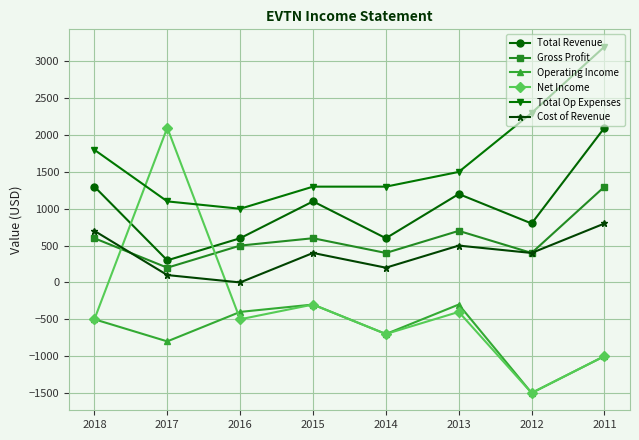

Is the value of Net Income at 2014 greater than the value of Total Revenue at 2011?

No